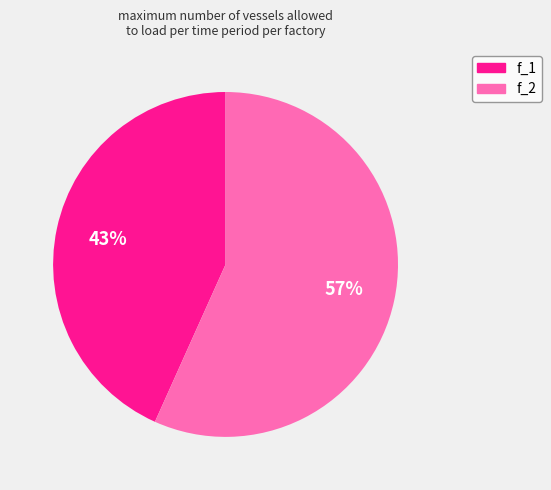

To the nearest percent, what percentage of the pie is f_1?

43%